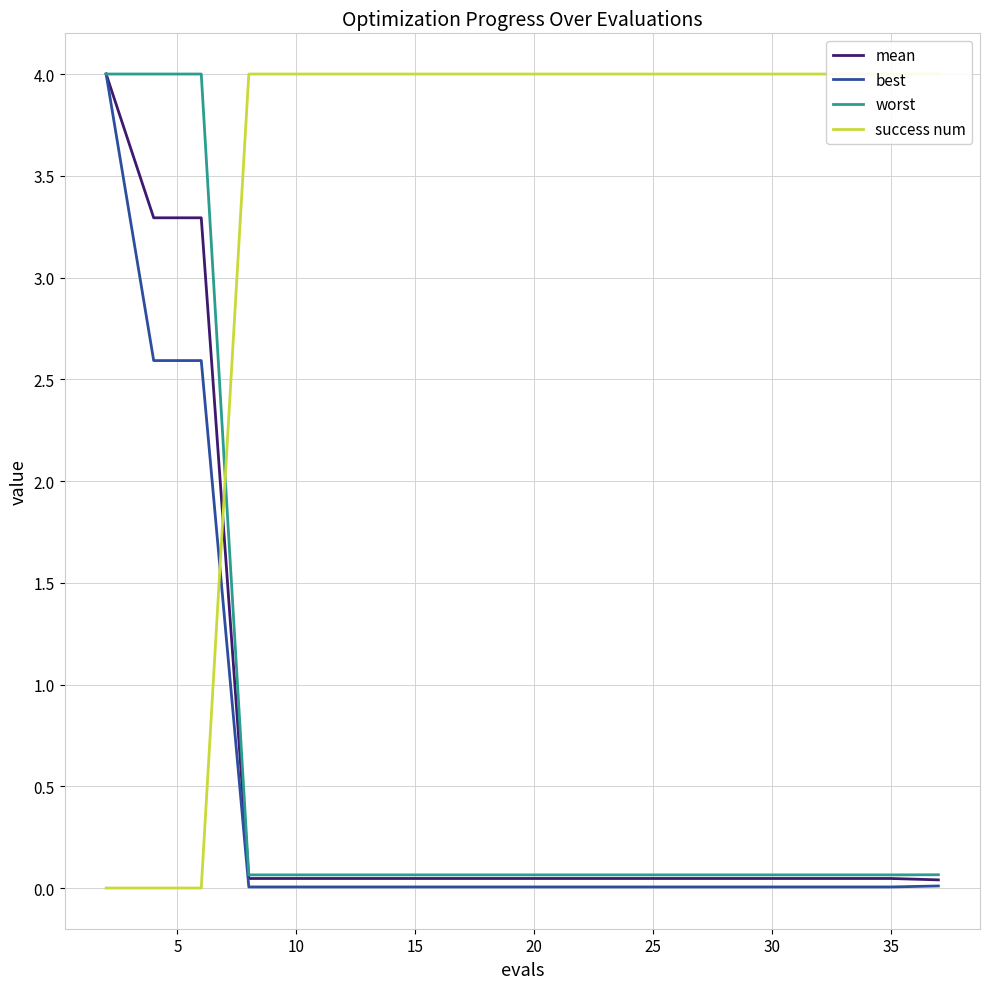

Is it true that best equals 0.0 at 30?

True